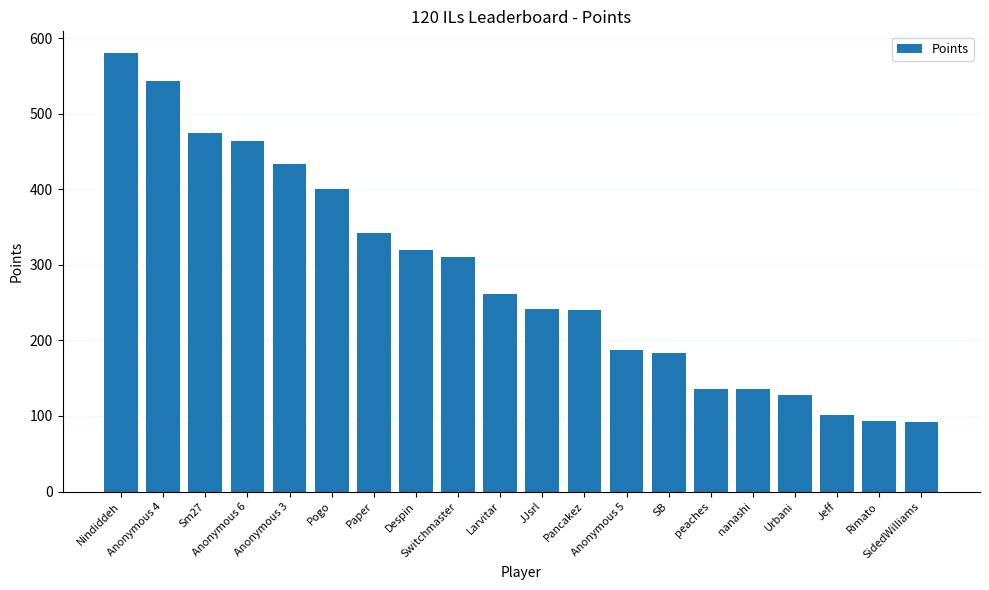

What is the maximum value shown in the chart?

580